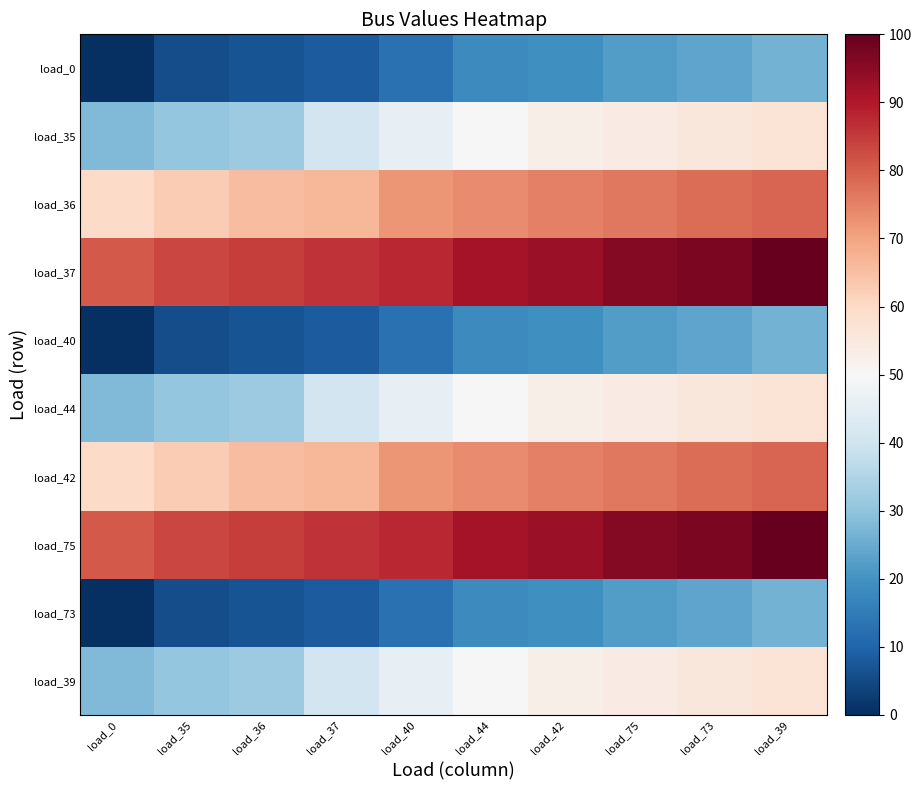

Reading left to right, transcribe all the data shown in this chart.

load_0: load_0=0.0	load_35=5.6	load_36=6.9	load_37=8.3	load_40=12.5	load_44=18.1	load_42=19.4	load_75=22.2	load_73=23.6	load_39=26.4
load_35: load_0=27.8	load_35=30.6	load_36=31.9	load_37=40.3	load_40=45.8	load_44=50.0	load_42=52.8	load_75=54.2	load_73=55.6	load_39=56.9
load_36: load_0=59.7	load_35=62.5	load_36=65.3	load_37=66.7	load_40=72.2	load_44=73.6	load_42=75.0	load_75=76.4	load_73=77.8	load_39=79.2
load_37: load_0=80.6	load_35=83.3	load_36=84.7	load_37=86.1	load_40=87.5	load_44=91.7	load_42=93.1	load_75=95.8	load_73=97.2	load_39=100.0
load_40: load_0=0.0	load_35=5.6	load_36=6.9	load_37=8.3	load_40=12.5	load_44=18.1	load_42=19.4	load_75=22.2	load_73=23.6	load_39=26.4
load_44: load_0=27.8	load_35=30.6	load_36=31.9	load_37=40.3	load_40=45.8	load_44=50.0	load_42=52.8	load_75=54.2	load_73=55.6	load_39=56.9
load_42: load_0=59.7	load_35=62.5	load_36=65.3	load_37=66.7	load_40=72.2	load_44=73.6	load_42=75.0	load_75=76.4	load_73=77.8	load_39=79.2
load_75: load_0=80.6	load_35=83.3	load_36=84.7	load_37=86.1	load_40=87.5	load_44=91.7	load_42=93.1	load_75=95.8	load_73=97.2	load_39=100.0
load_73: load_0=0.0	load_35=5.6	load_36=6.9	load_37=8.3	load_40=12.5	load_44=18.1	load_42=19.4	load_75=22.2	load_73=23.6	load_39=26.4
load_39: load_0=27.8	load_35=30.6	load_36=31.9	load_37=40.3	load_40=45.8	load_44=50.0	load_42=52.8	load_75=54.2	load_73=55.6	load_39=56.9